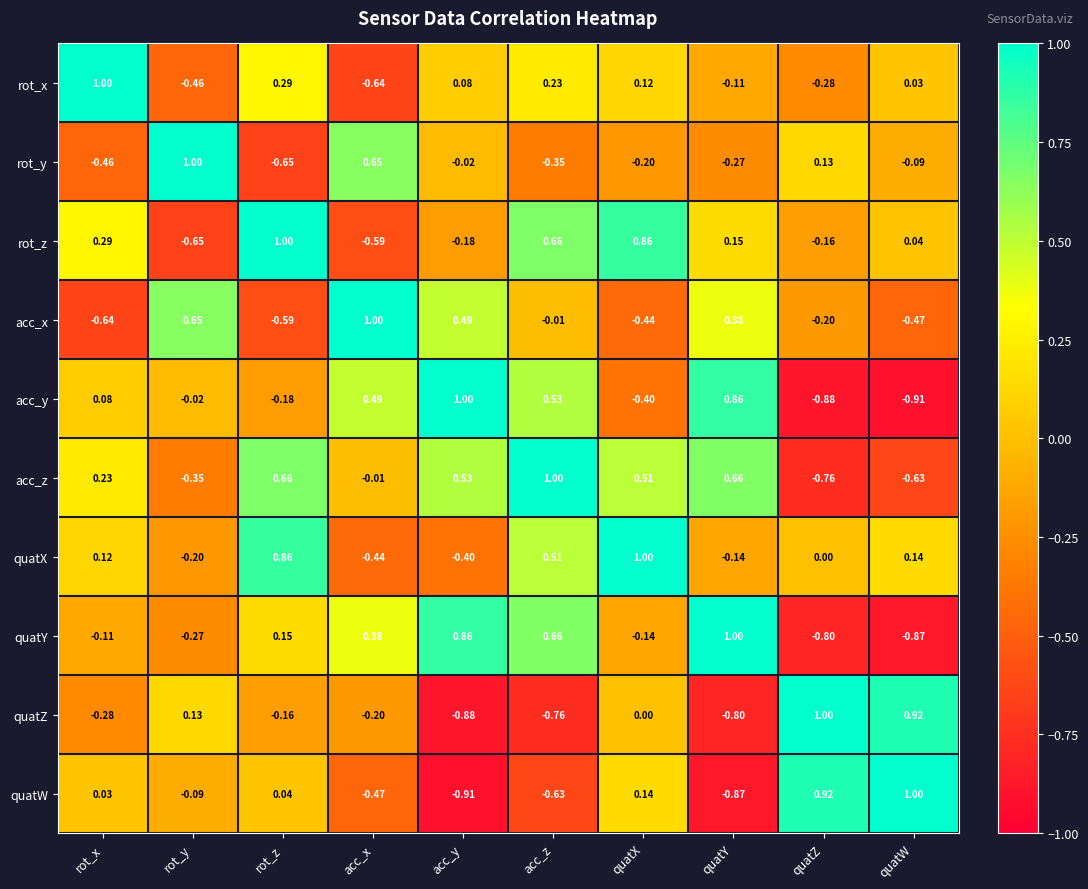

At how many categories does at least one series exceed 0?

10